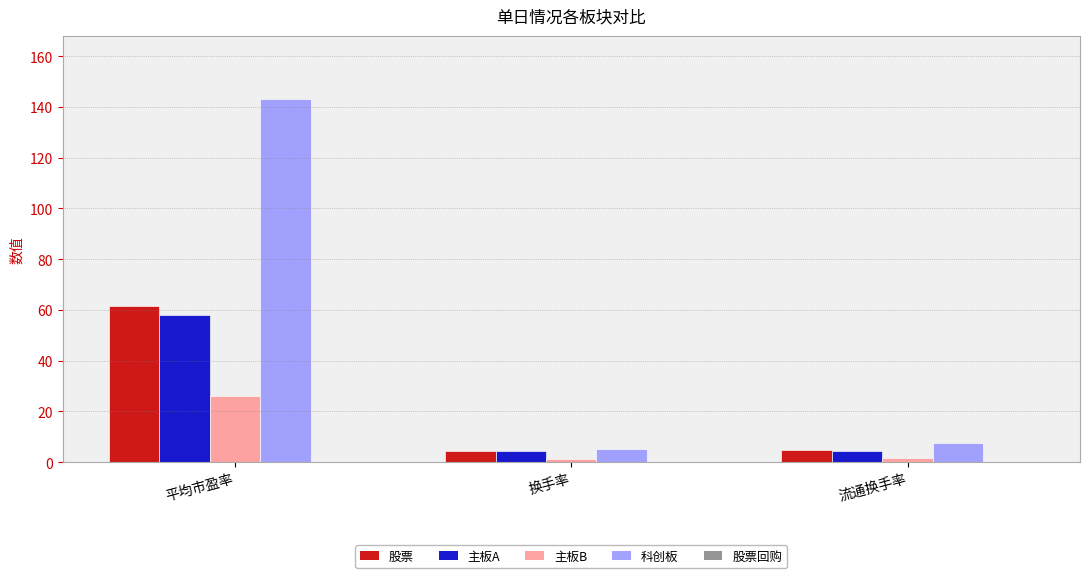

What position from the right is 流通换手率?

1